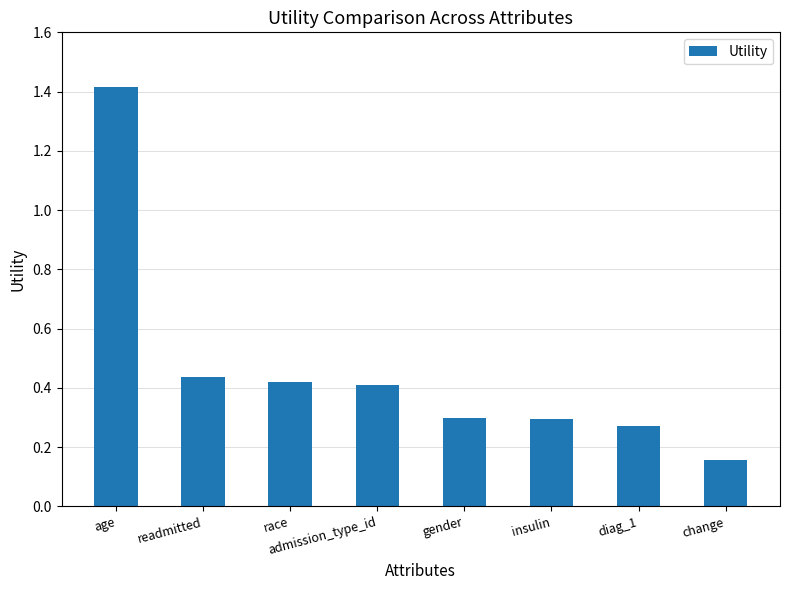

Which category has the lowest value across all series?

change